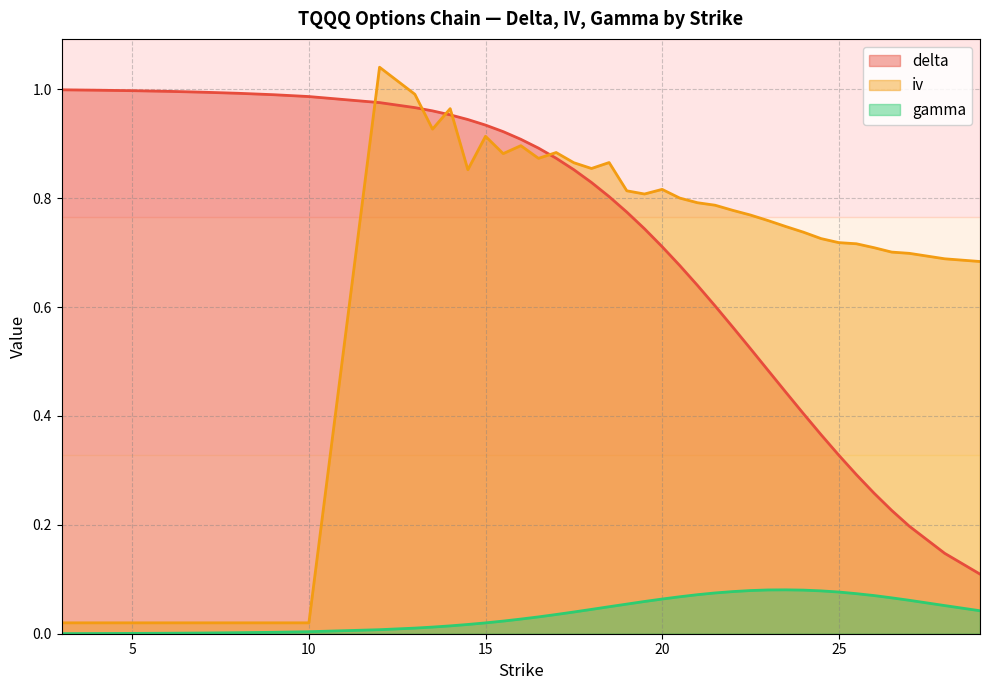

What is the label of the 9th point from the left?

12